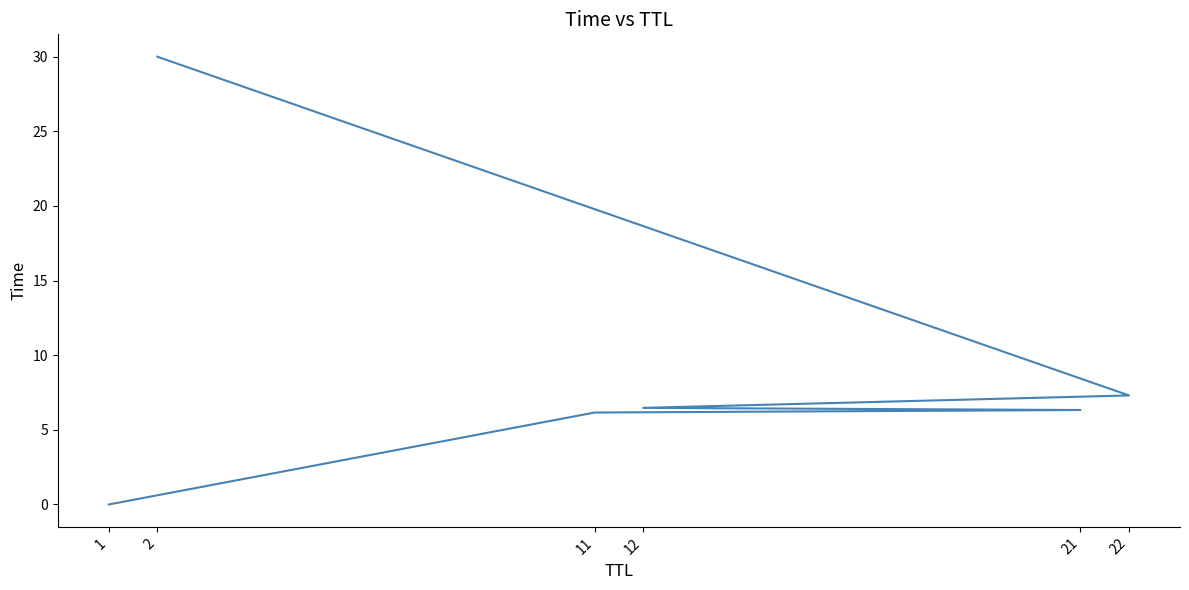

How many categories are shown in the chart?

6